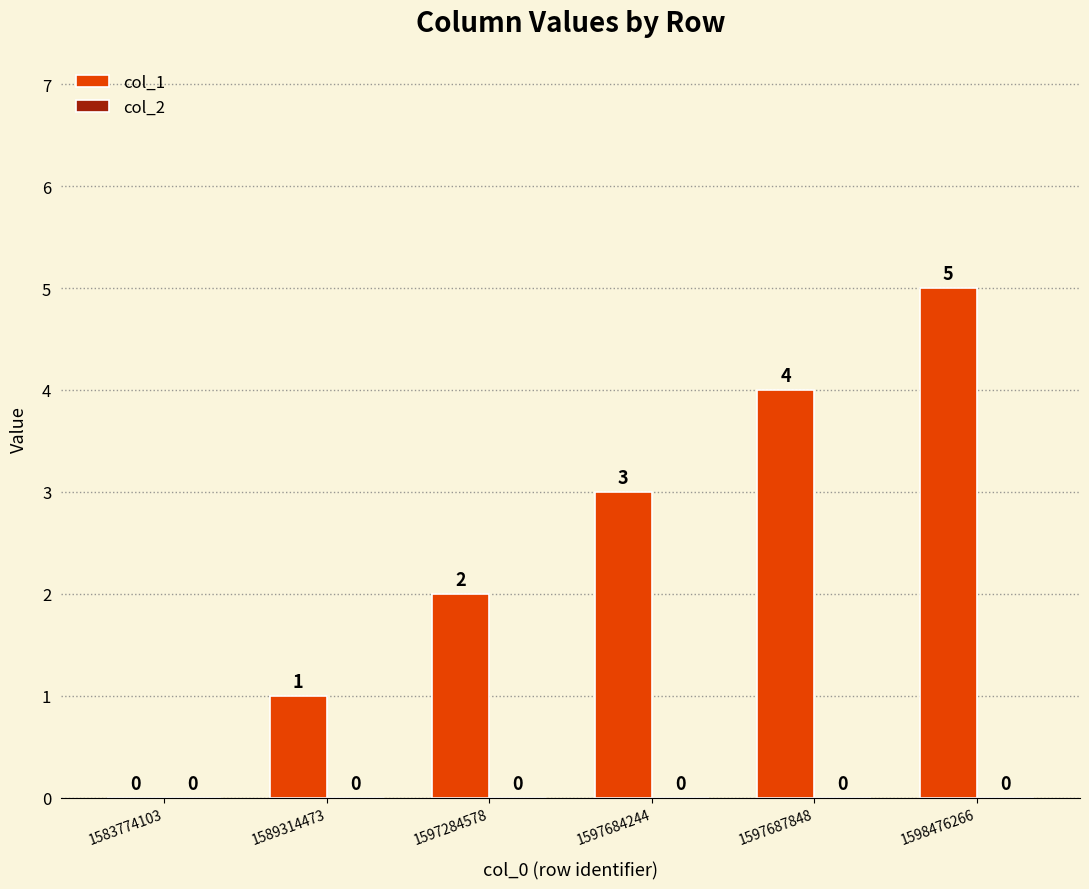

How many values are between 1 and 4?

4